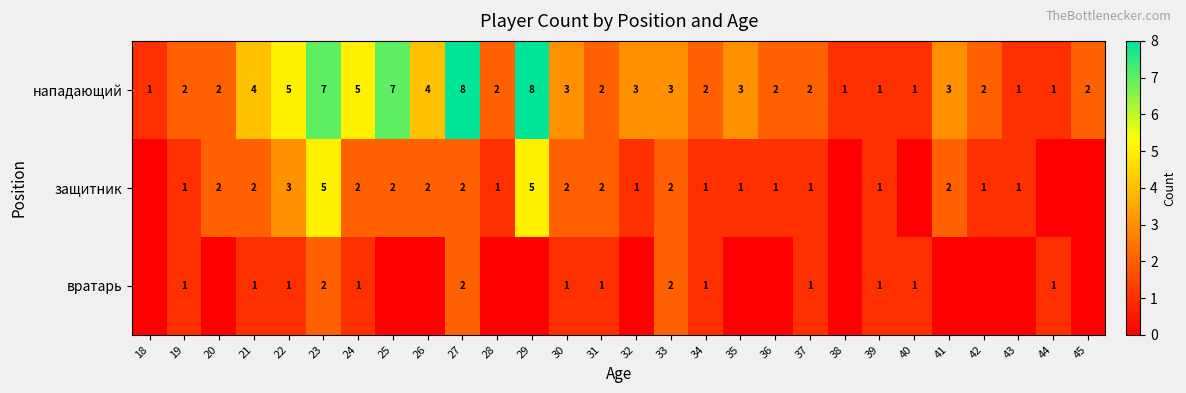

What is the highest value of the нападающий series?

8